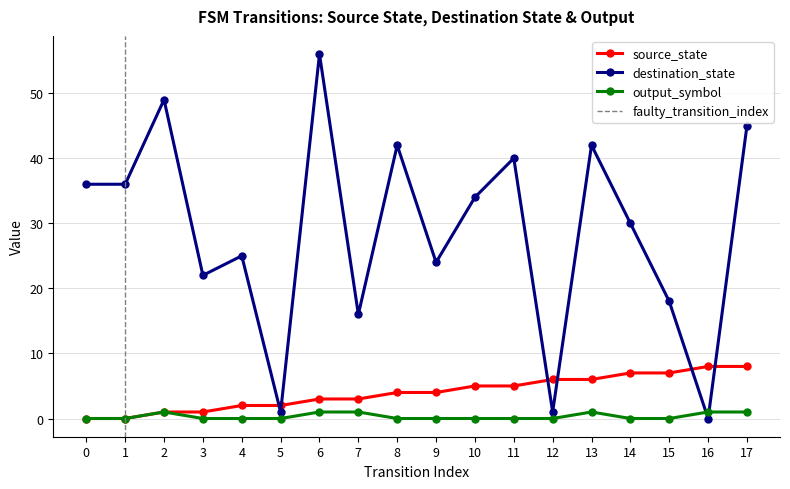

Between 10 and 13, which series saw the biggest shift?

destination_state